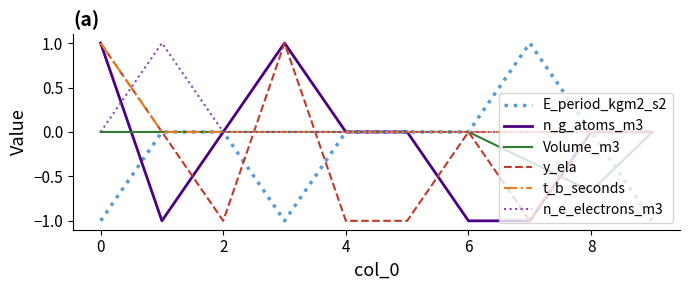

What is the minimum value shown in the chart?

-1.0